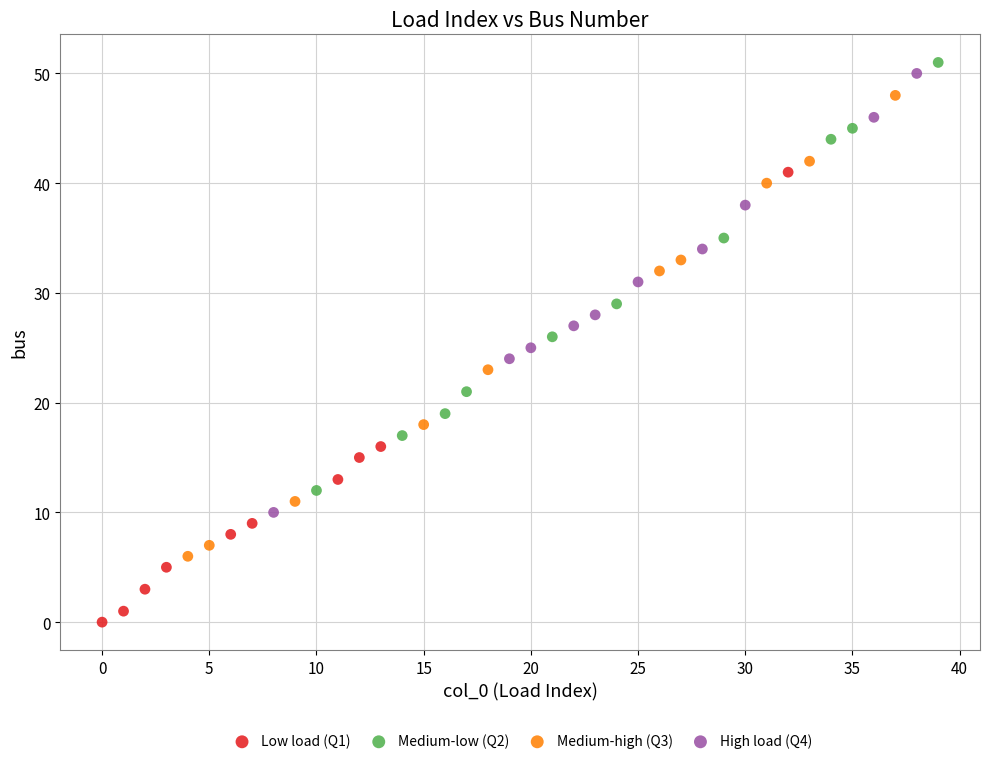

Which series reaches the maximum Y coordinate?

Medium-low (Q2)